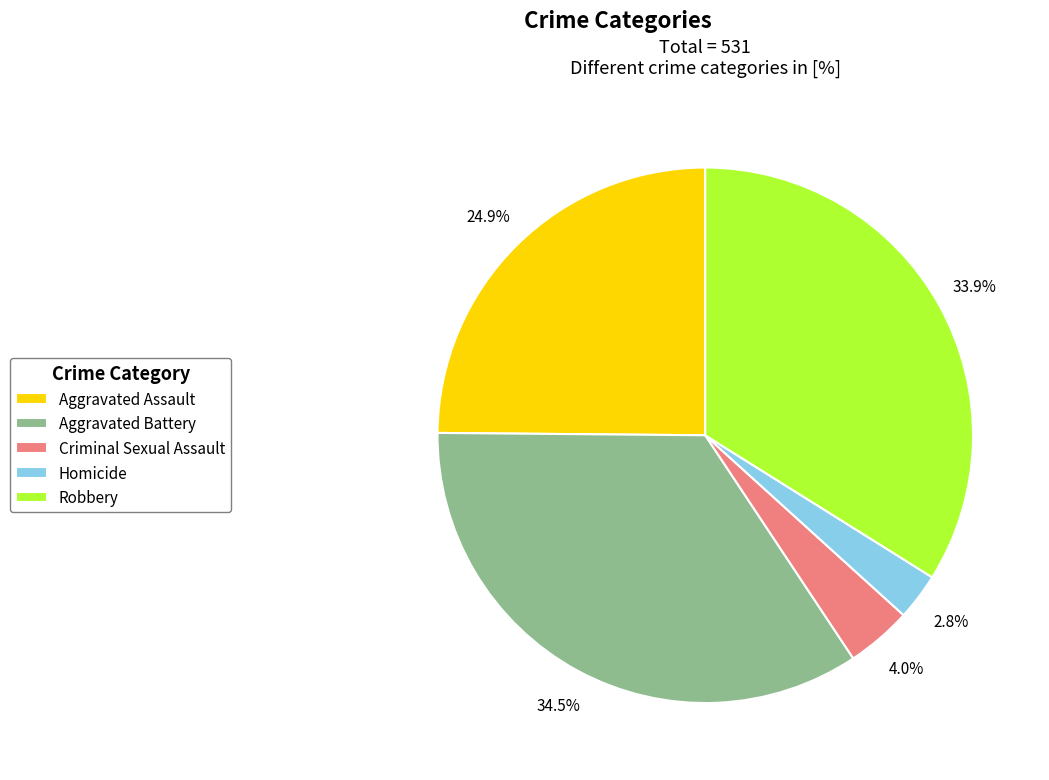

The Robbery slice represents 40% of the pie. True or false?

False